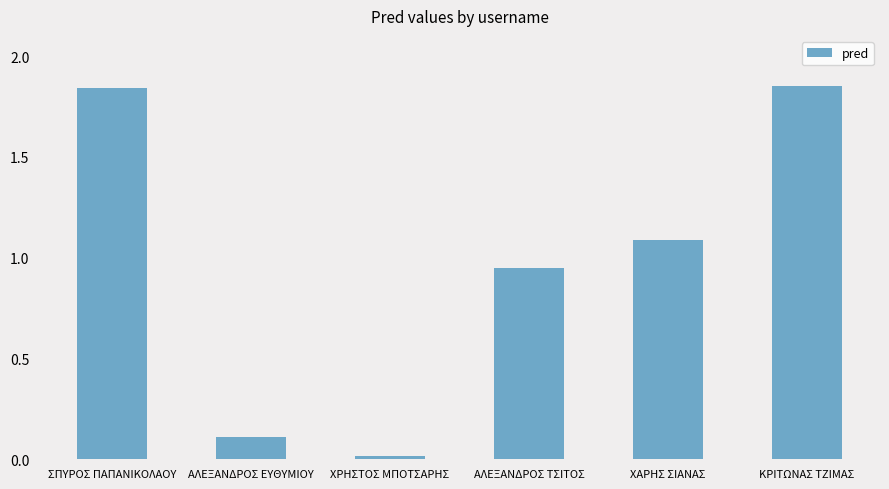

What is the average value?

1.0